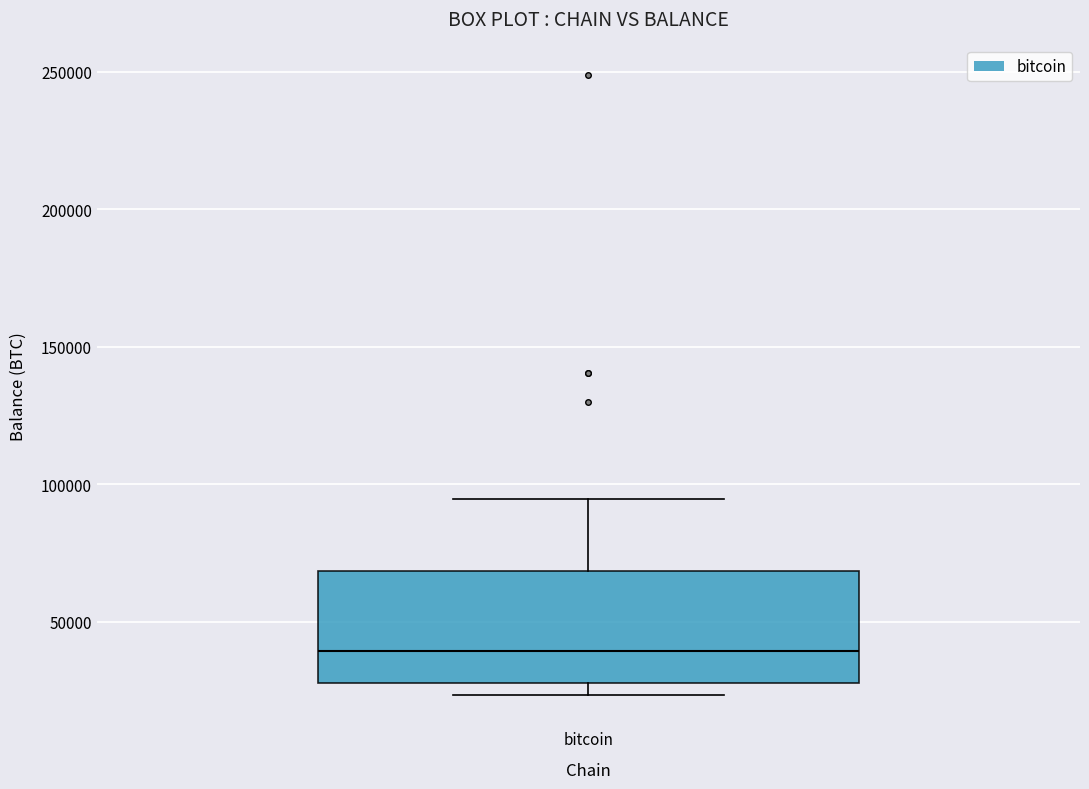

Transcribe this box plot: give where the median line is, the range the box spans, and where the two whiskers end, as read against the y-axis. The values are not printed on the chart, so give them approximately, as read against the axis.

median 40000, box 30000 to 70000, whiskers 25000 to 95000